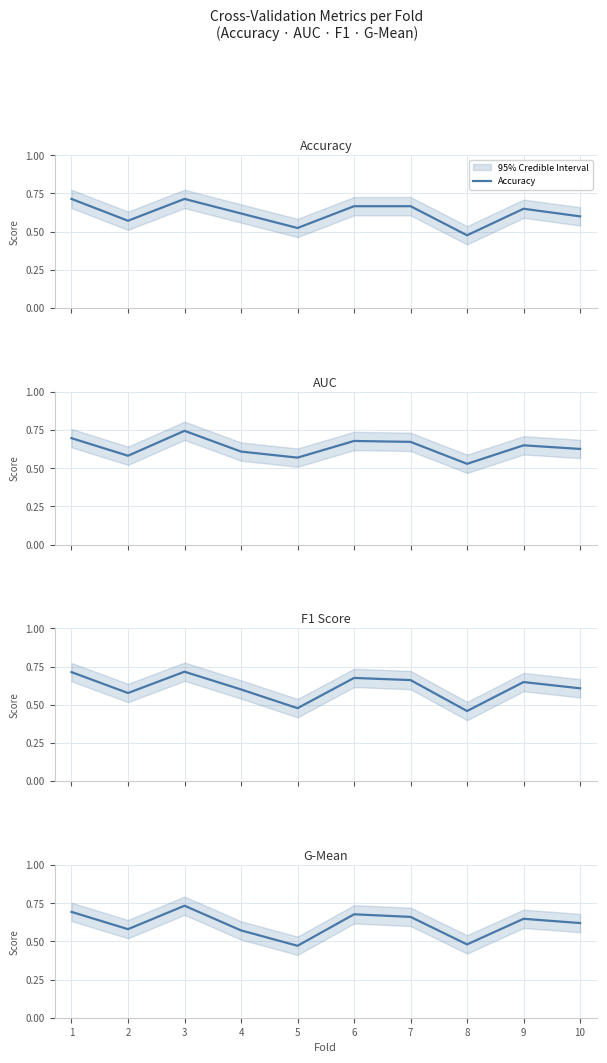

Which category has the lowest value in the Accuracy series?

8